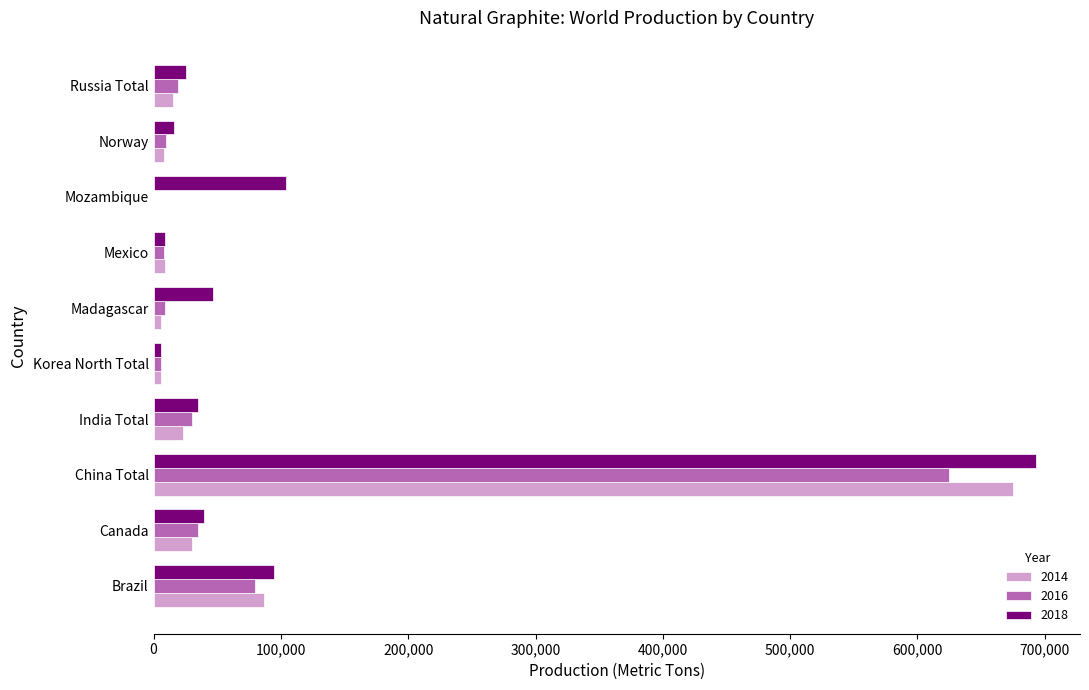

What is the sum of the 2018 values at Mexico and India Total?

44000